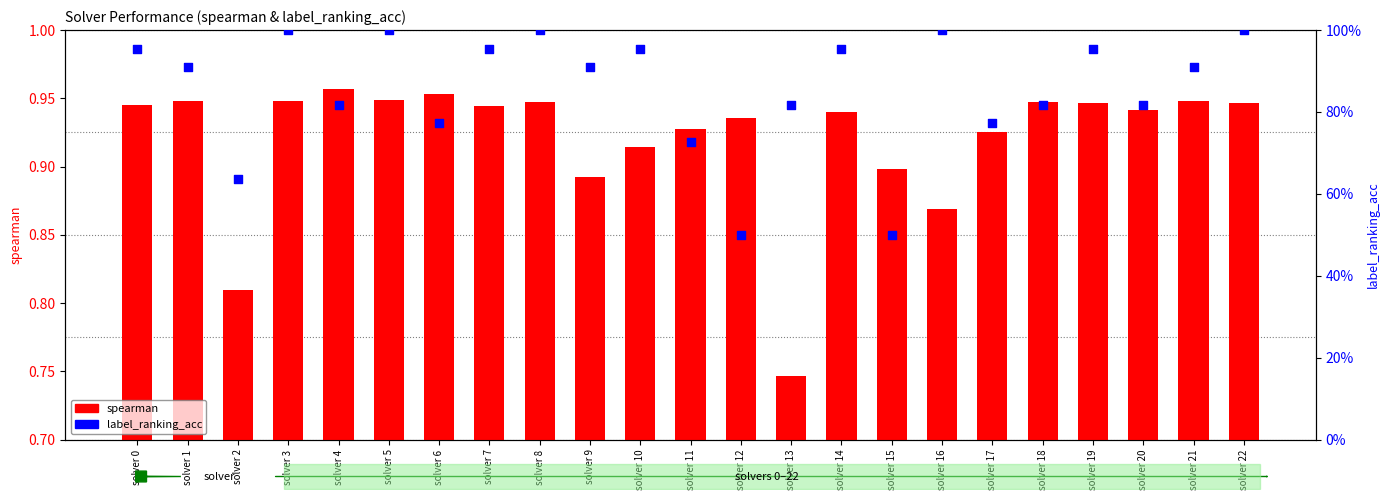

Which series has the largest total across all categories?

spearman